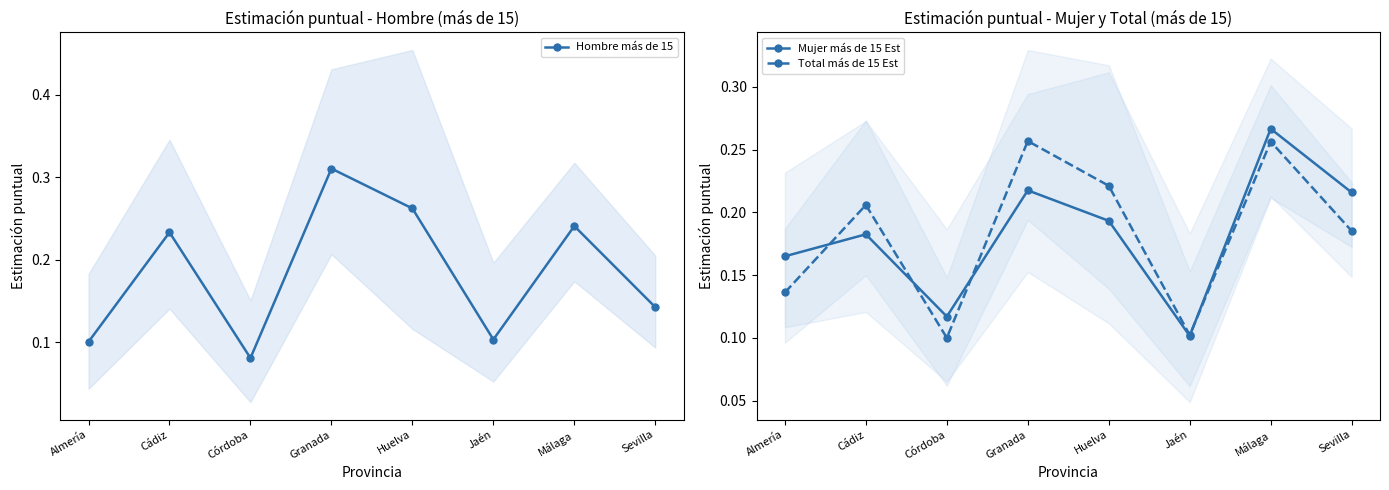

Reading left to right, extract all data points from this chart.

Hombre más de 15: Almería=0.1	Cádiz=0.2	Córdoba=0.1	Granada=0.3	Huelva=0.3	Jaén=0.1	Málaga=0.2	Sevilla=0.1
Mujer más de 15 Est: Almería=0.2	Cádiz=0.2	Córdoba=0.1	Granada=0.2	Huelva=0.2	Jaén=0.1	Málaga=0.3	Sevilla=0.2
Total más de 15 Est: Almería=0.1	Cádiz=0.2	Córdoba=0.1	Granada=0.3	Huelva=0.2	Jaén=0.1	Málaga=0.3	Sevilla=0.2